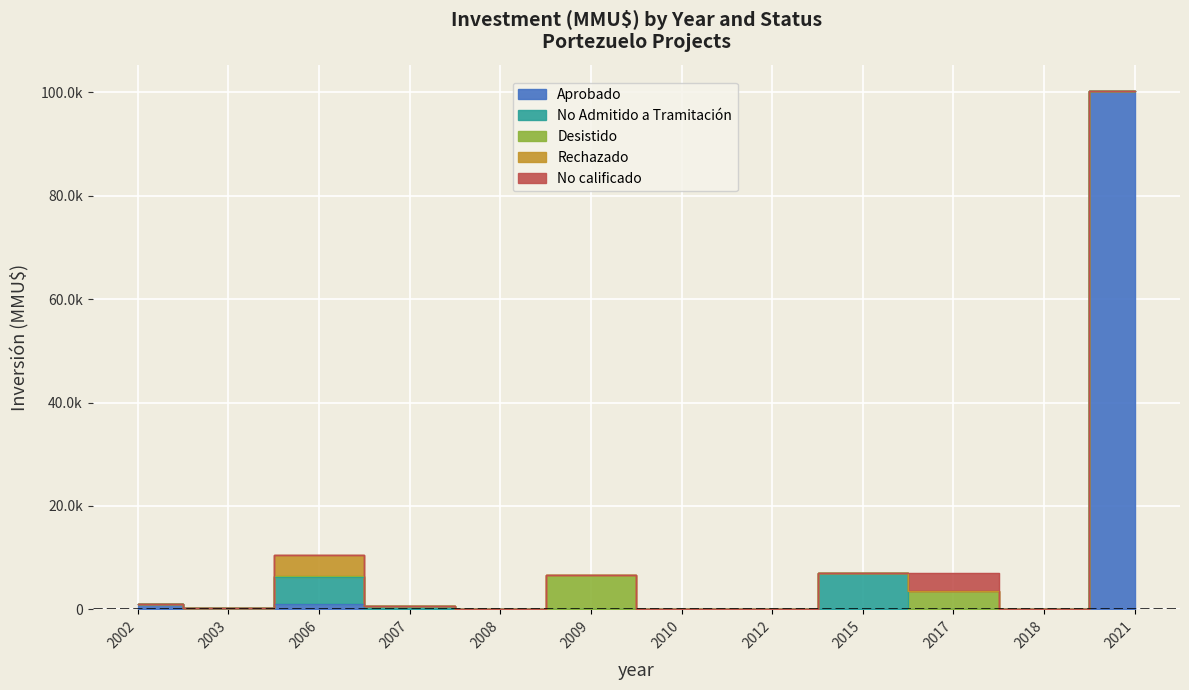

How many values in No Admitido a Tramitación are above zero?

4